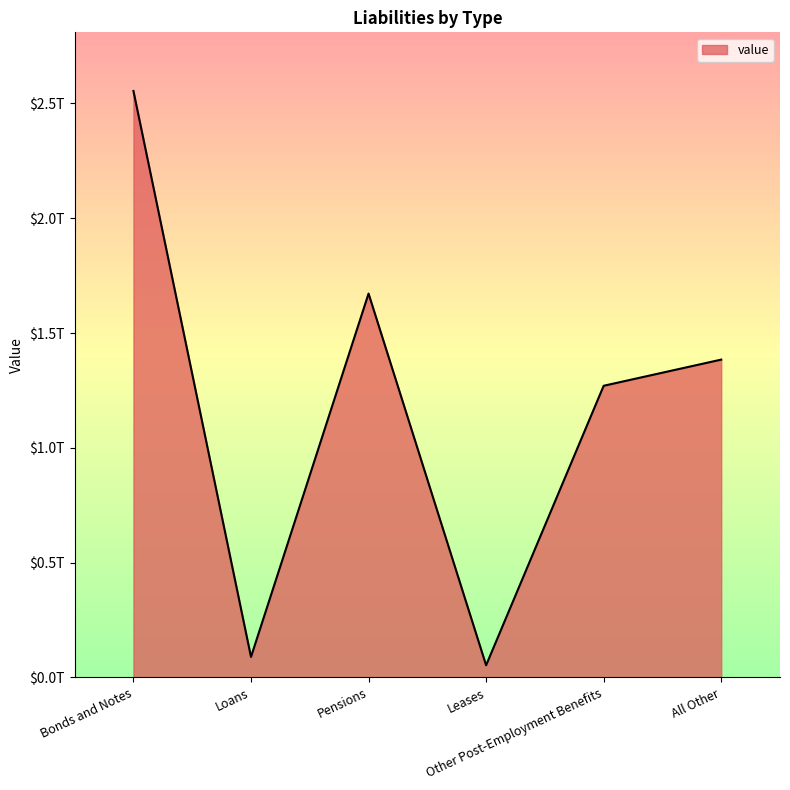

Is this an area chart (filled region under the line)?

Yes